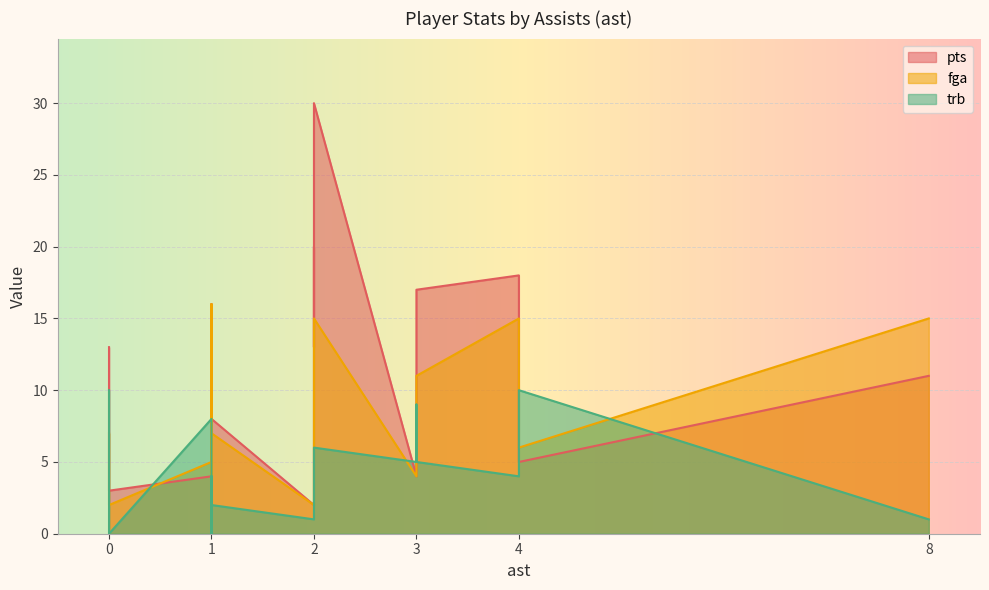

Rank the series by their average value, from lowest to highest.

trb, fga, pts